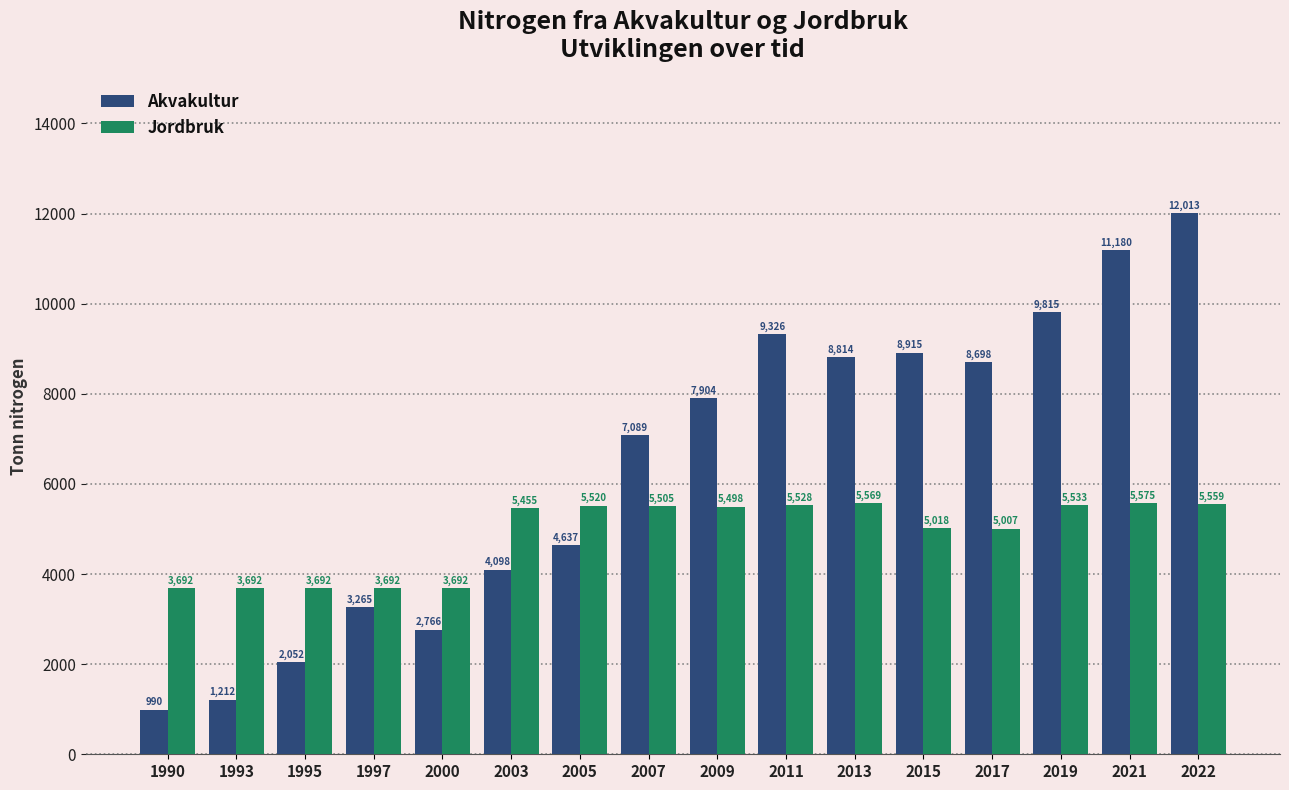

True or false: Jordbruk has a value of 3008 at 2022.

False